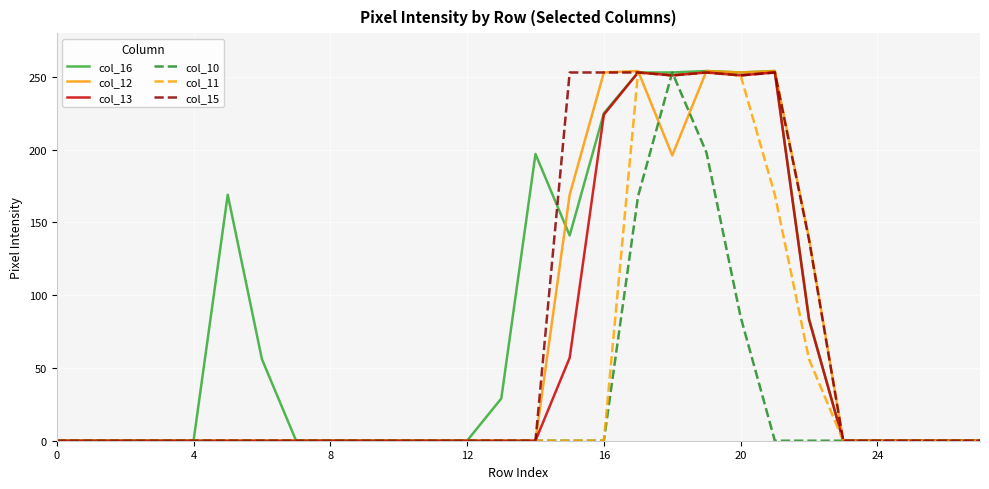

What is the maximum value for col_13?

253